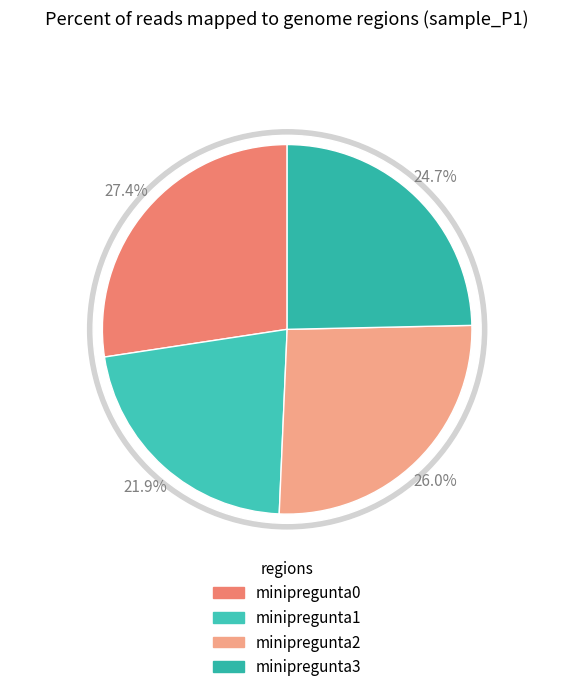

Does minipregunta2 account for over 50% of the chart?

No